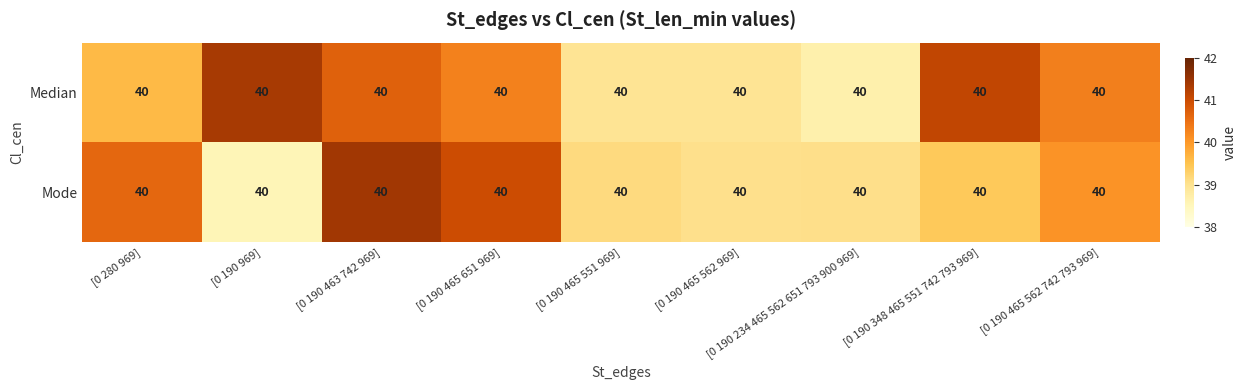

The value of Mode at [0 190 348 465 551 742 793 969] is 39.4. True or false?

True